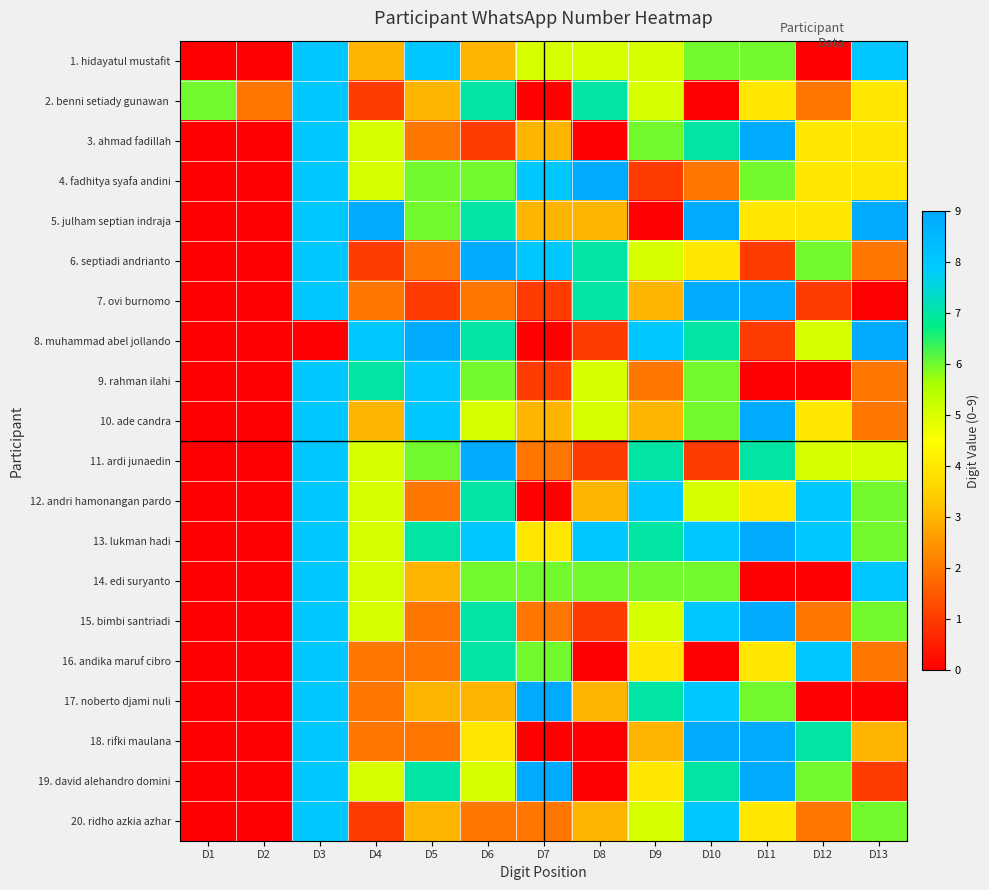

What is the maximum value shown in the chart?

9